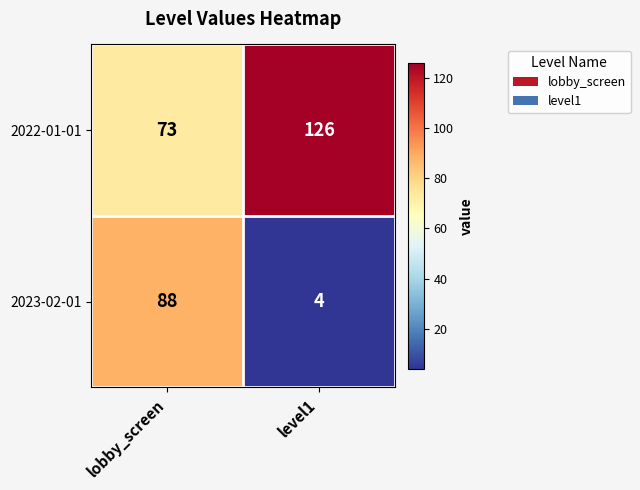

What value does the 2023-02-01 series have at level1?

4